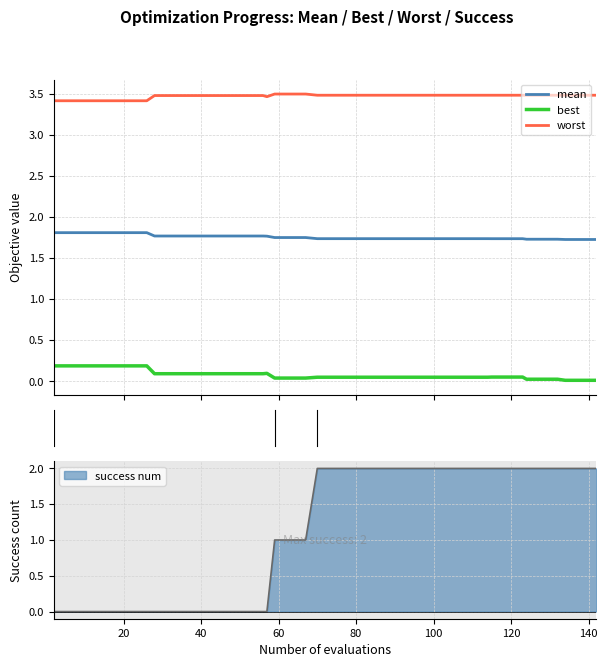

Reading right to left, list all the values displayed in this chart.

mean: 1.7	1.7	1.7	1.7	1.7	1.7	1.7	1.7	1.7	1.7	1.7	1.7	1.7	1.7	1.7	1.7	1.7	1.7	1.7	1.7	1.7	1.8	1.8	1.8	1.8	1.8	1.8	1.8	1.8	1.8	1.8	1.8	1.8	1.8	1.8	1.8	1.8	1.8	1.8	1.8
best: 0.0	0.0	0.0	0.0	0.0	0.0	0.1	0.1	0.1	0.0	0.0	0.0	0.0	0.0	0.0	0.0	0.0	0.0	0.0	0.0	0.0	0.0	0.0	0.0	0.1	0.1	0.1	0.1	0.1	0.1	0.1	0.1	0.1	0.2	0.2	0.2	0.2	0.2	0.2	0.2
worst: 3.5	3.5	3.5	3.5	3.5	3.5	3.5	3.5	3.5	3.5	3.5	3.5	3.5	3.5	3.5	3.5	3.5	3.5	3.5	3.5	3.5	3.5	3.5	3.5	3.5	3.5	3.5	3.5	3.5	3.5	3.5	3.5	3.5	3.4	3.4	3.4	3.4	3.4	3.4	3.4